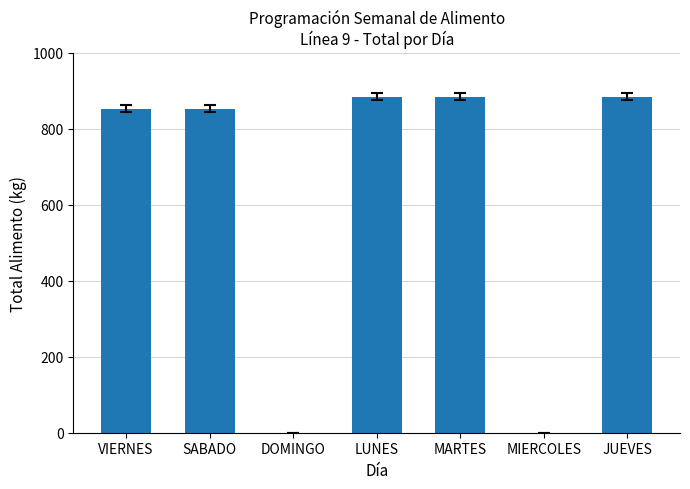

Is it true that the value at MARTES is 884.4?

True